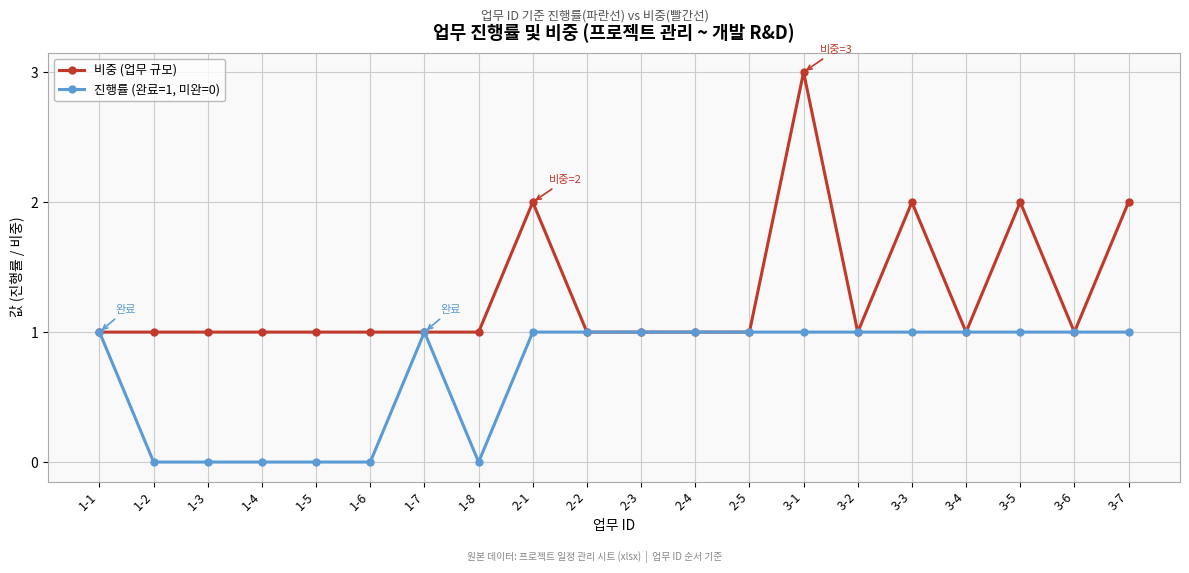

What is the maximum value shown in the chart?

3